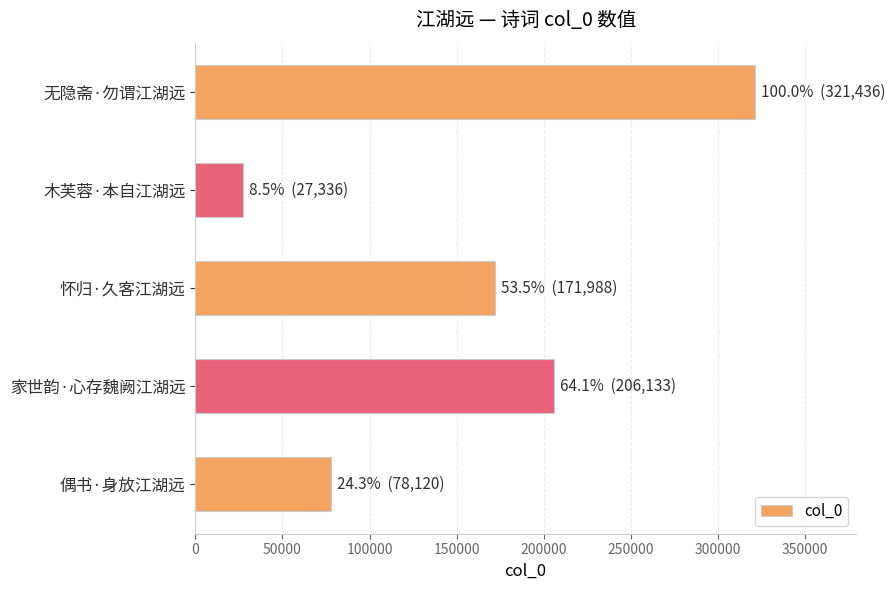

The value at 无隐斋·勿谓江湖远 is 113553. True or false?

False